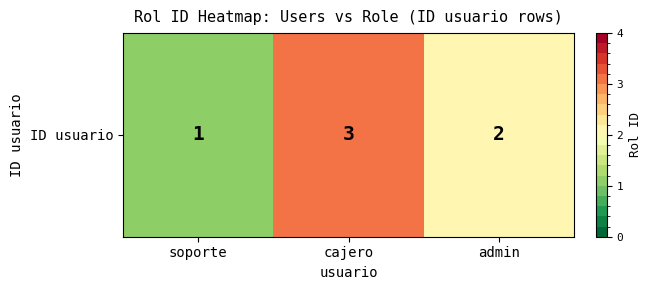

List the labels in order of value, largest first.

cajero, admin, soporte